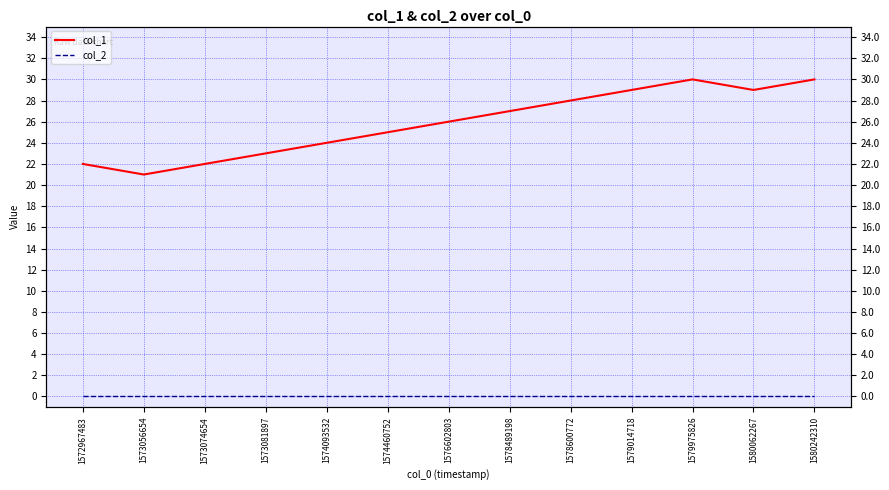

At which label does col_1 first exceed 26?

1578489198